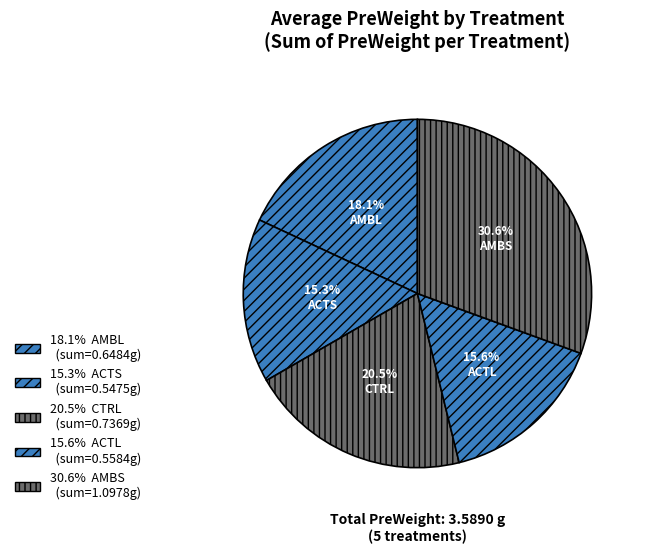

To the nearest percent, what is the difference between the largest and smallest slice percentages?

15%